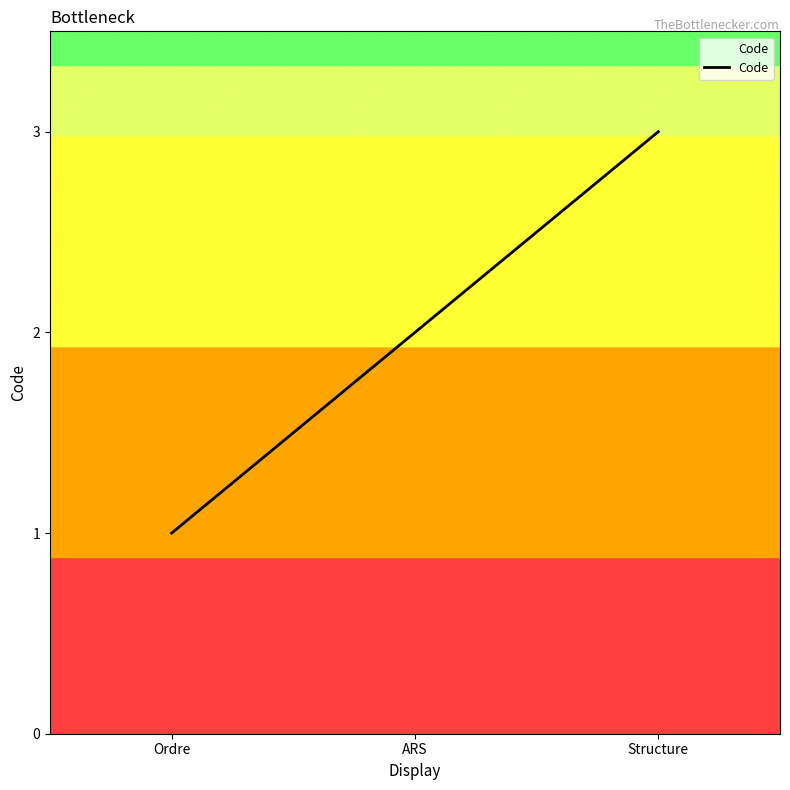

Which has a higher value, Structure or ARS?

Structure